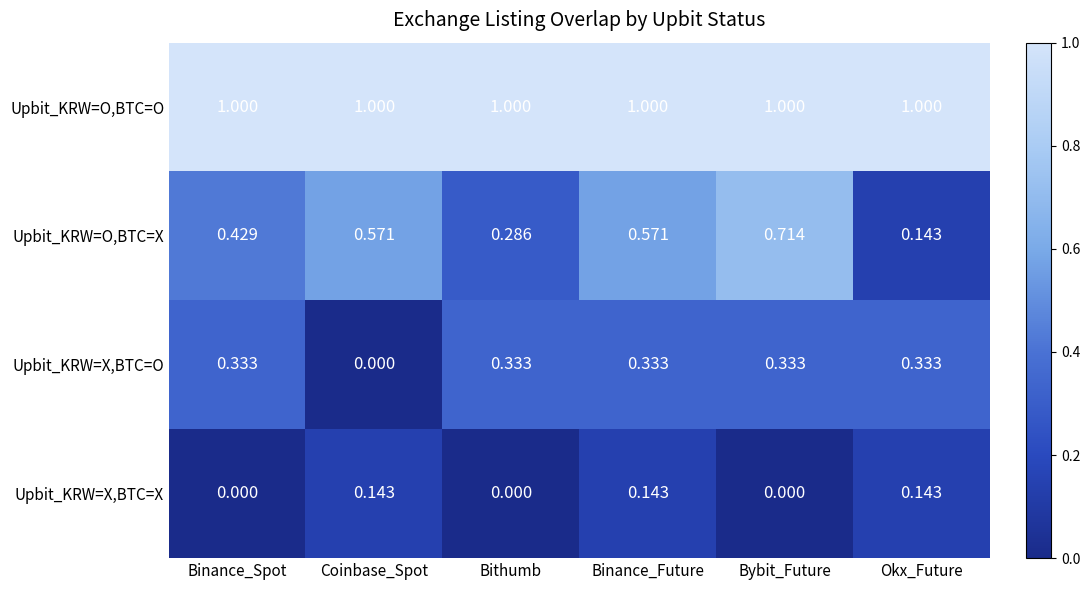

Count the number of data series in this chart.

4